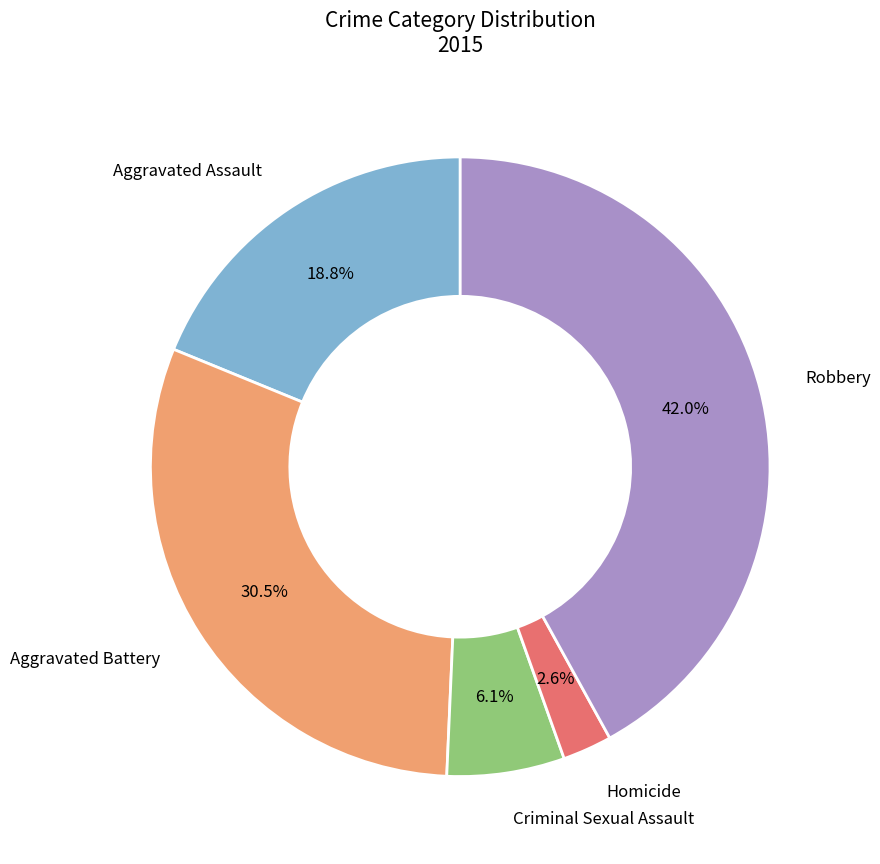

Between Criminal Sexual Assault and Aggravated Assault, which is larger?

Aggravated Assault